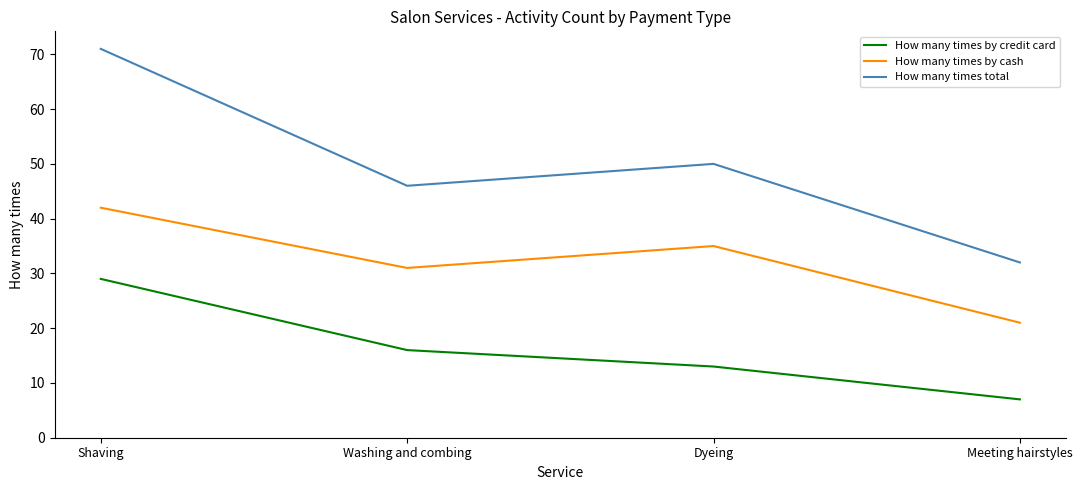

Count the How many times by cash values in the range 31 to 42.

3